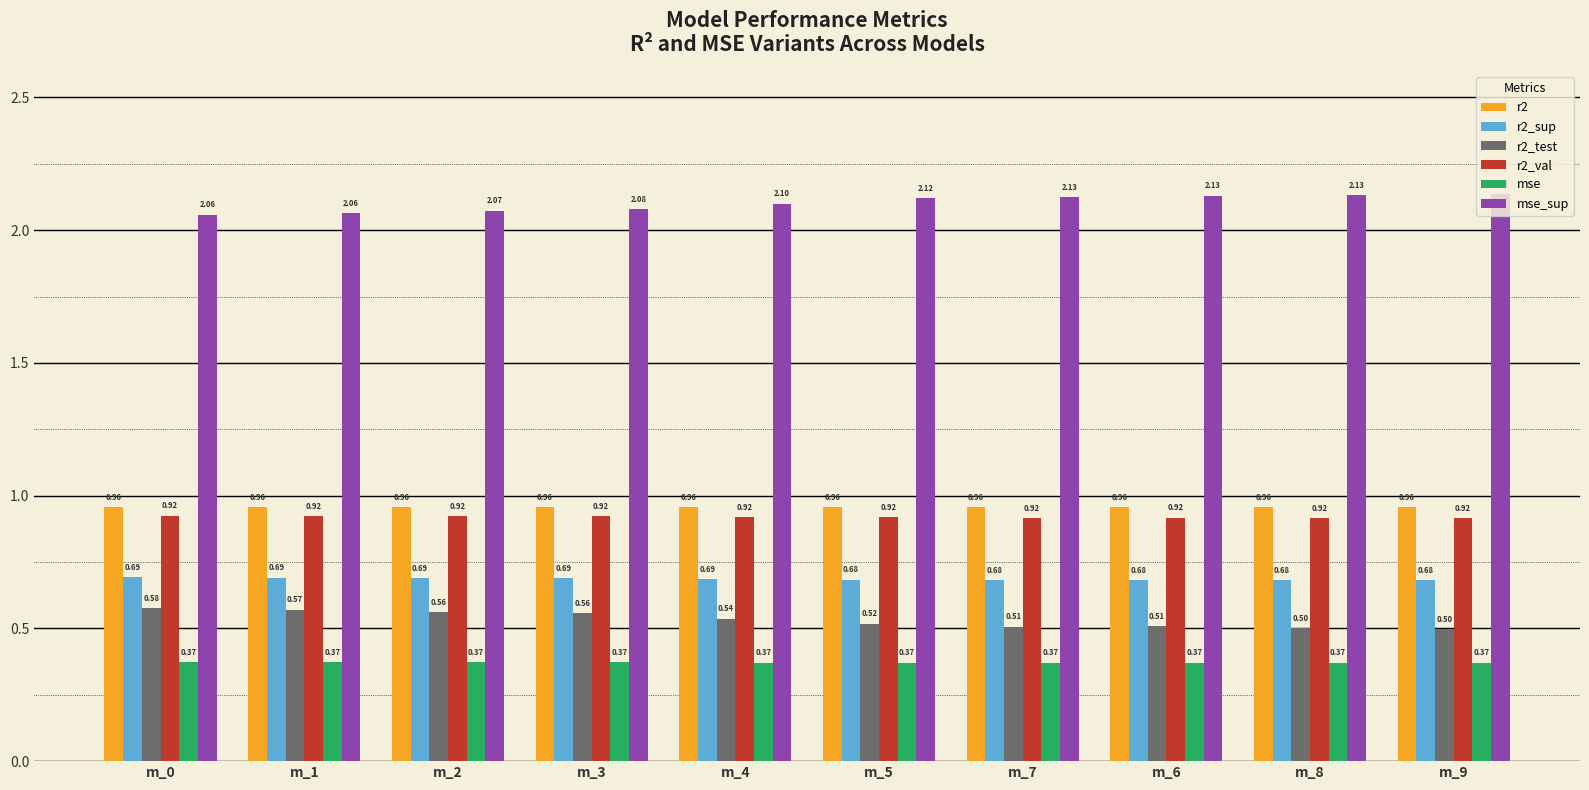

The value of mse_sup at m_8 is 1.0. True or false?

False